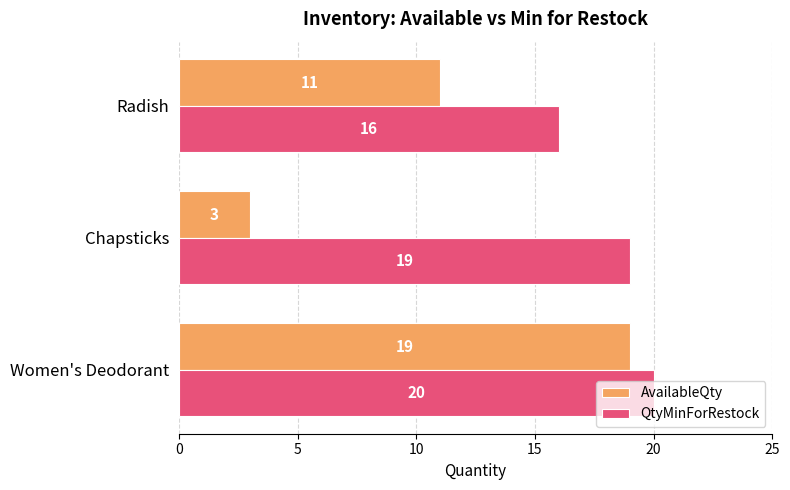

What is the difference between the QtyMinForRestock values at Radish and Chapsticks?

3